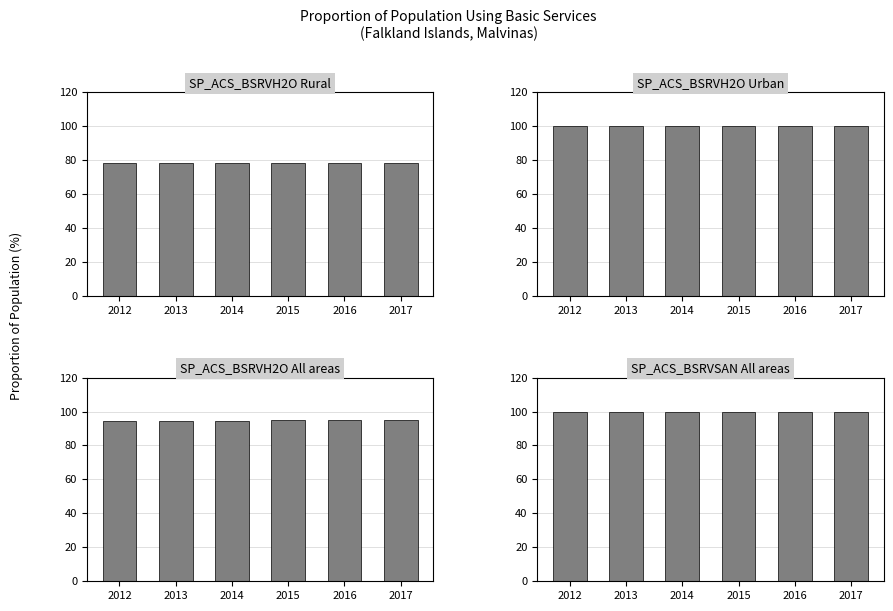

What is the maximum value shown in the chart?

100.0